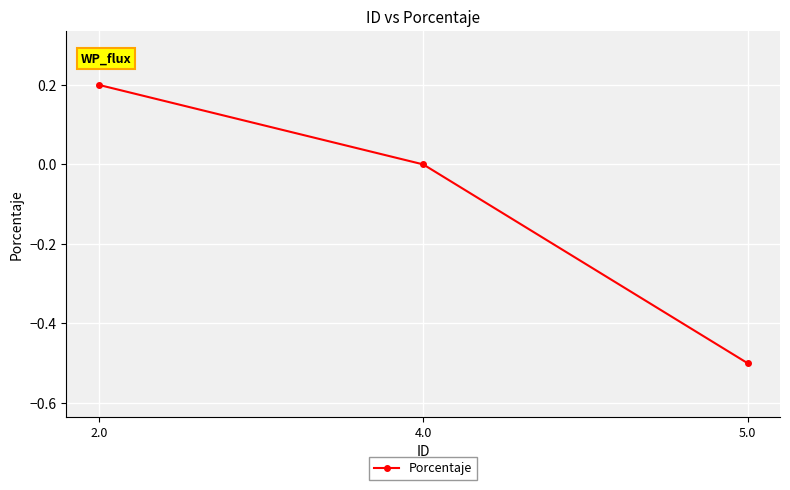

What is the label of the 3rd point from the left?

5.0